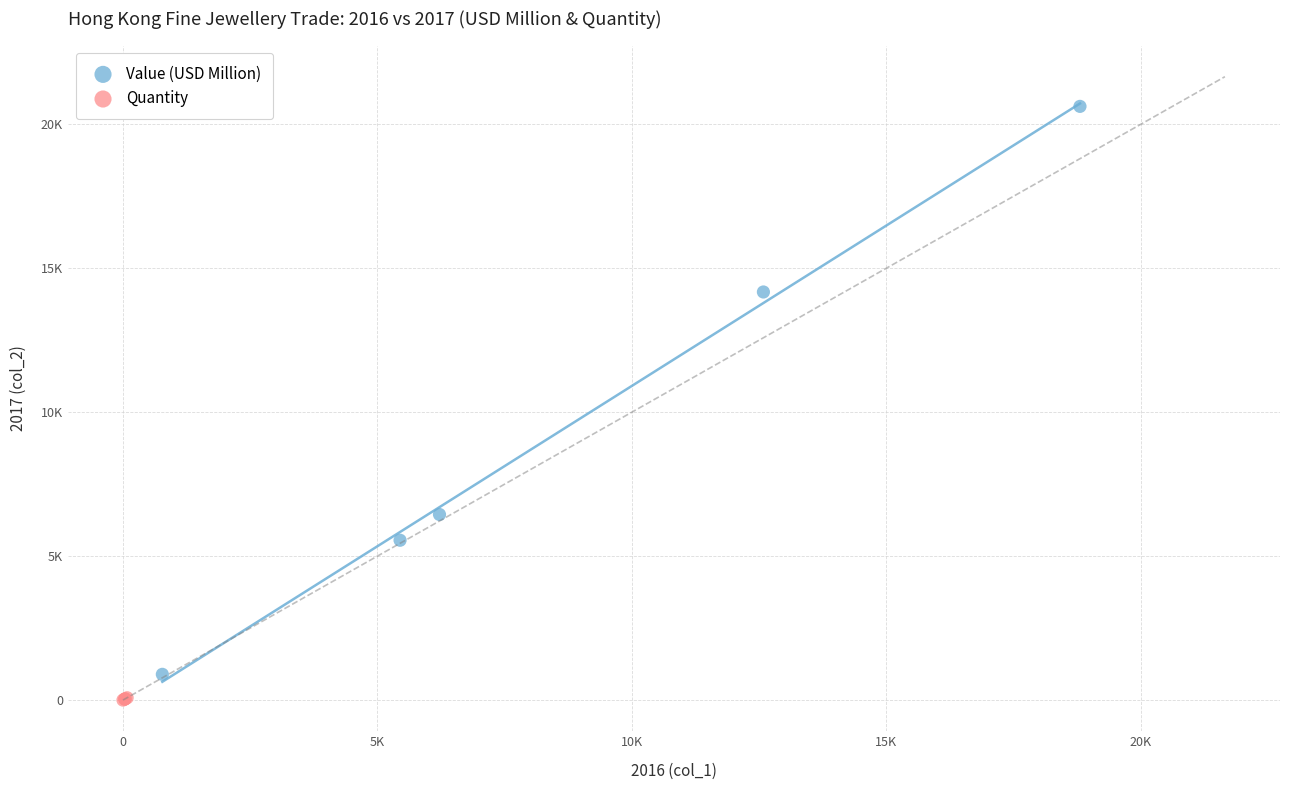

What are all the series names shown in the legend?

Value (USD Million), Quantity